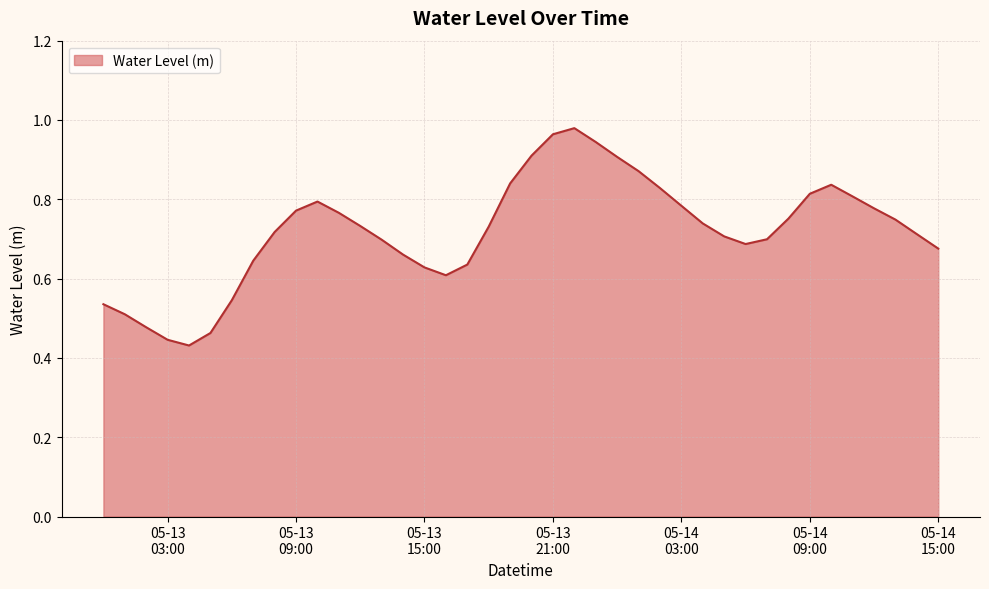

List the labels in order of value, smallest first.

2023-05-13 04:00:00, 2023-05-13 03:00:00, 2023-05-13 05:00:00, 2023-05-13 02:00:00, 2023-05-13 01:00:00, 2023-05-13 00:00:00, 2023-05-13 06:00:00, 2023-05-13 16:00:00, 2023-05-13 15:00:00, 2023-05-13 17:00:00, 2023-05-13 07:00:00, 2023-05-13 14:00:00, 2023-05-14 15:00:00, 2023-05-14 06:00:00, 2023-05-13 13:00:00, 2023-05-14 07:00:00, 2023-05-14 05:00:00, 2023-05-14 14:00:00, 2023-05-13 08:00:00, 2023-05-13 18:00:00, 2023-05-13 12:00:00, 2023-05-14 04:00:00, 2023-05-14 13:00:00, 2023-05-14 08:00:00, 2023-05-13 11:00:00, 2023-05-13 09:00:00, 2023-05-14 12:00:00, 2023-05-14 03:00:00, 2023-05-13 10:00:00, 2023-05-14 11:00:00, 2023-05-14 09:00:00, 2023-05-14 02:00:00, 2023-05-14 10:00:00, 2023-05-13 19:00:00, 2023-05-14 01:00:00, 2023-05-14 00:00:00, 2023-05-13 20:00:00, 2023-05-13 23:00:00, 2023-05-13 21:00:00, 2023-05-13 22:00:00